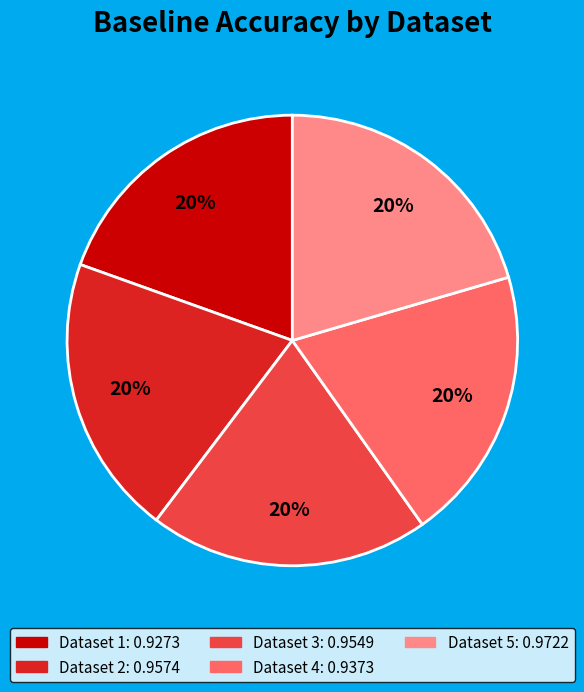

To the nearest percent, what is the average slice percentage?

20%